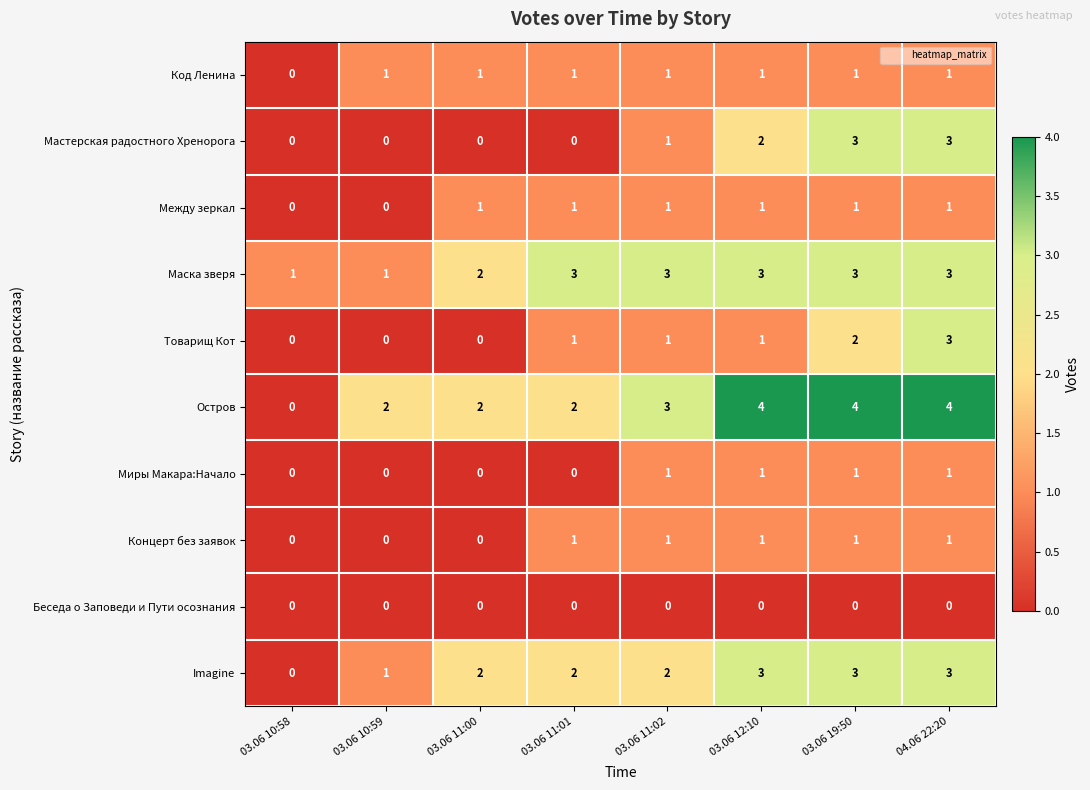

What is the difference between the maximum and minimum values in the Imagine series?

3